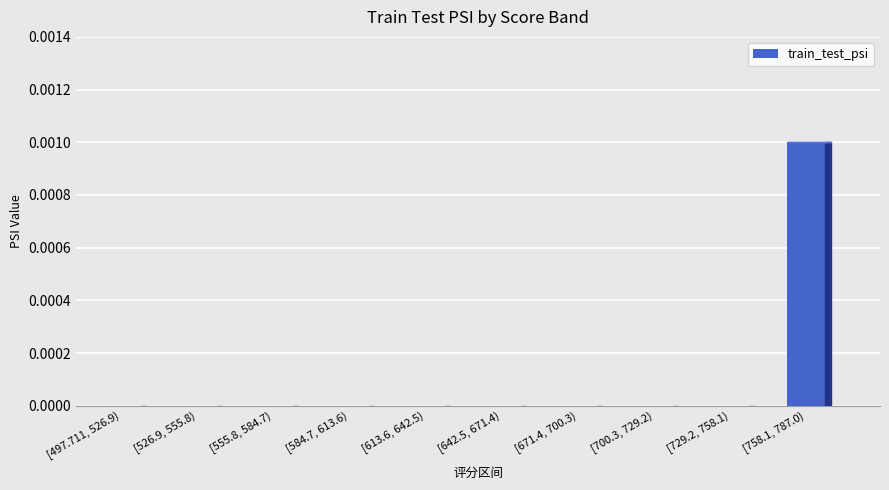

Does the chart contain stacked bars?

No